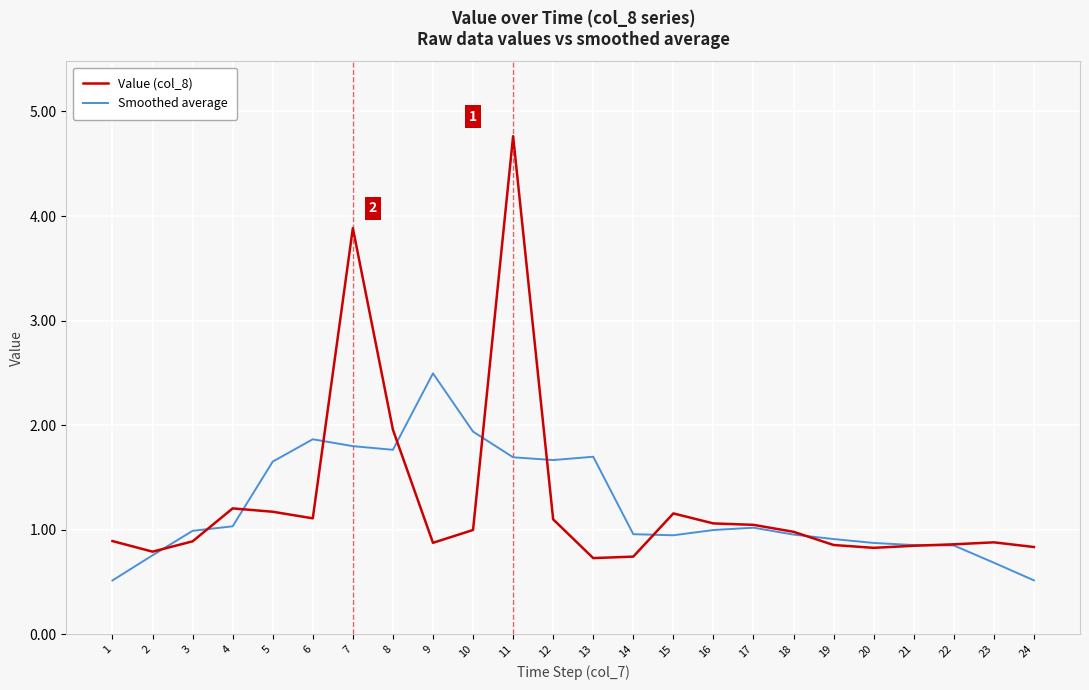

Is it true that Value (col_8) equals 0.5 at 10?

False